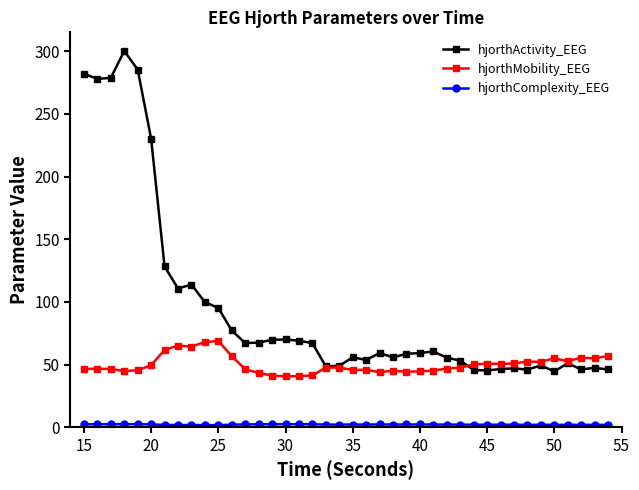

True or false: hjorthMobility_EEG has more than 1 points higher than both neighbors.

True